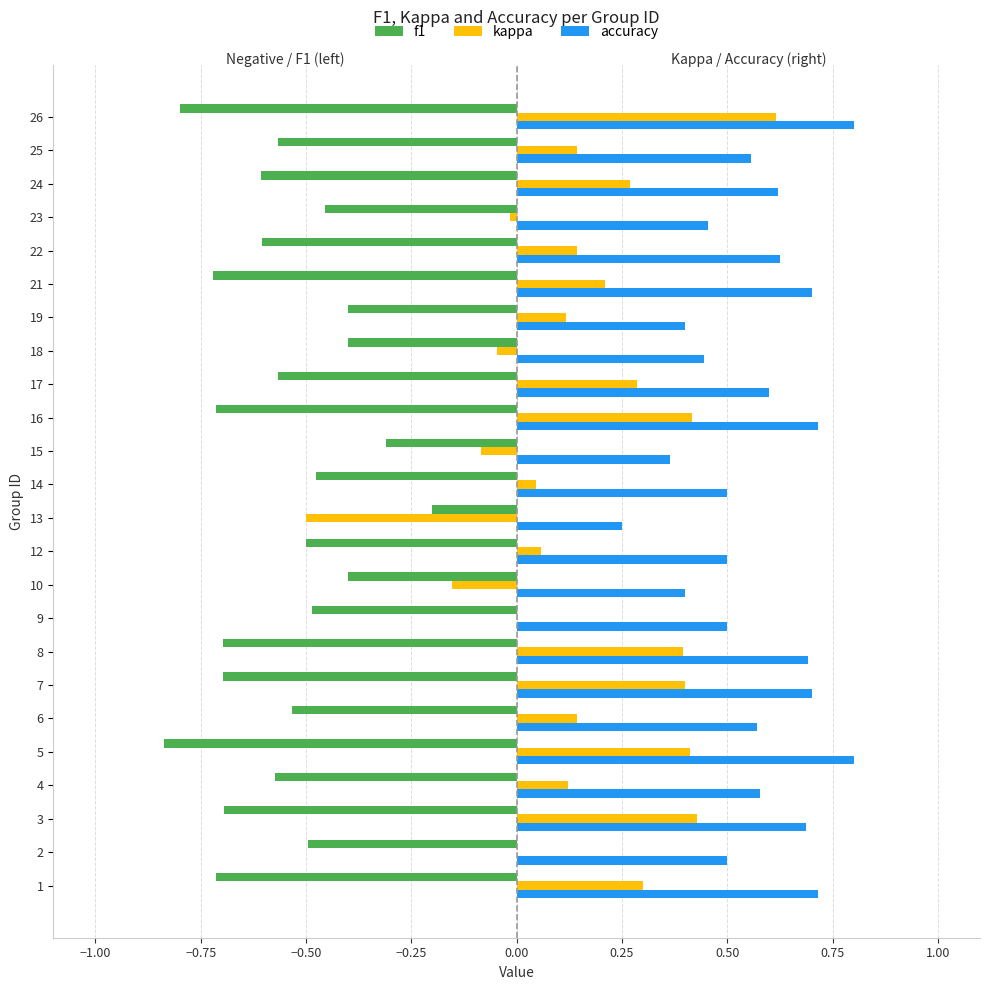

What are all the series names shown in the legend?

f1, kappa, accuracy